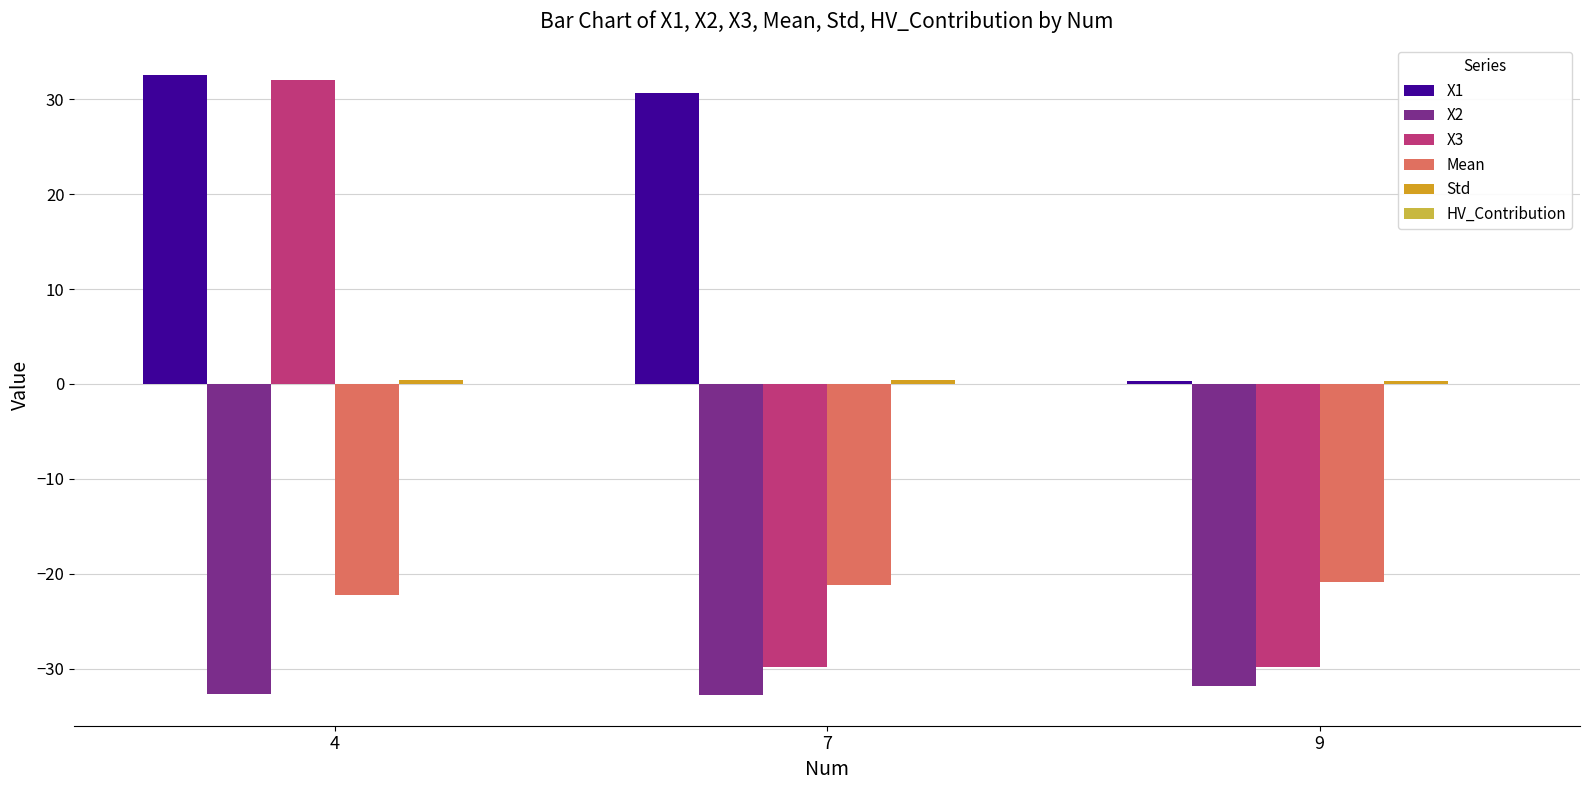

What is the sum of all X2 values?

-97.3